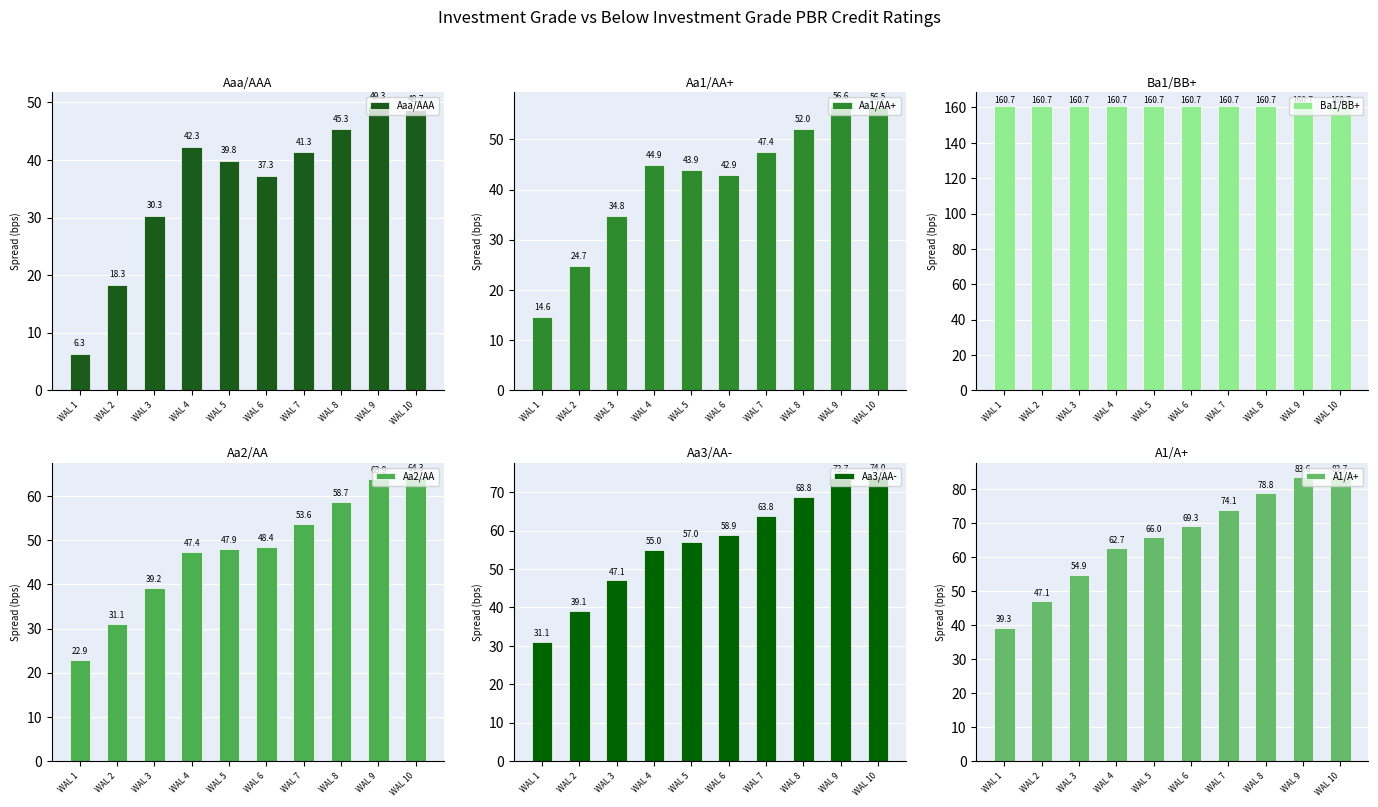

Is the value of Ba1/BB+ at WAL 6 greater than the value of A1/A+ at WAL 9?

Yes